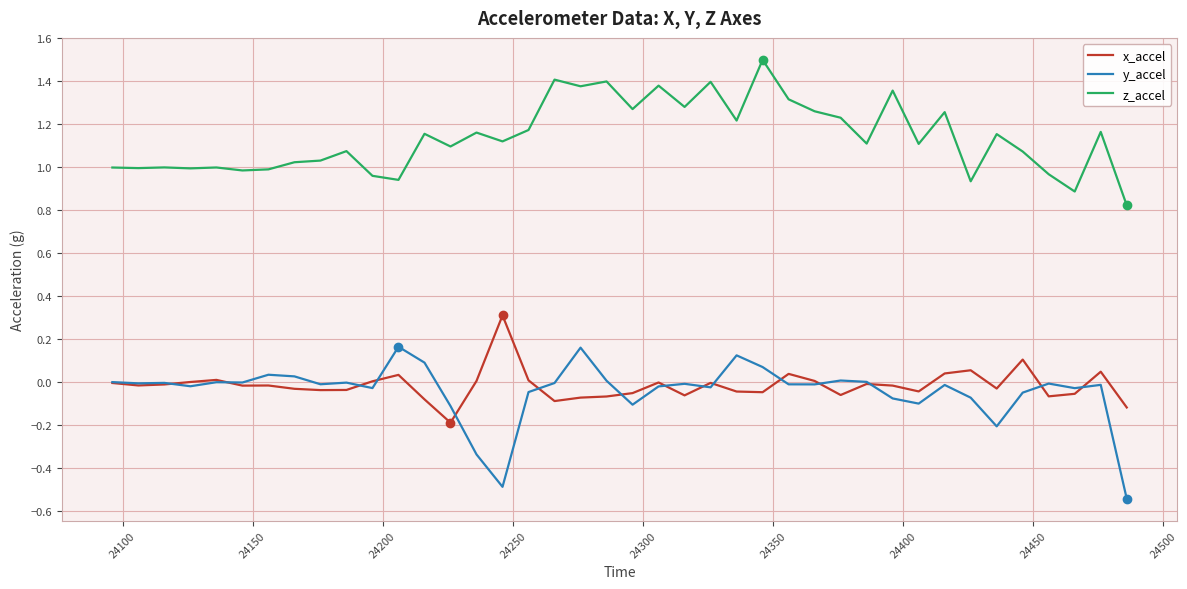

What is the highest value of the z_accel series?

1.5